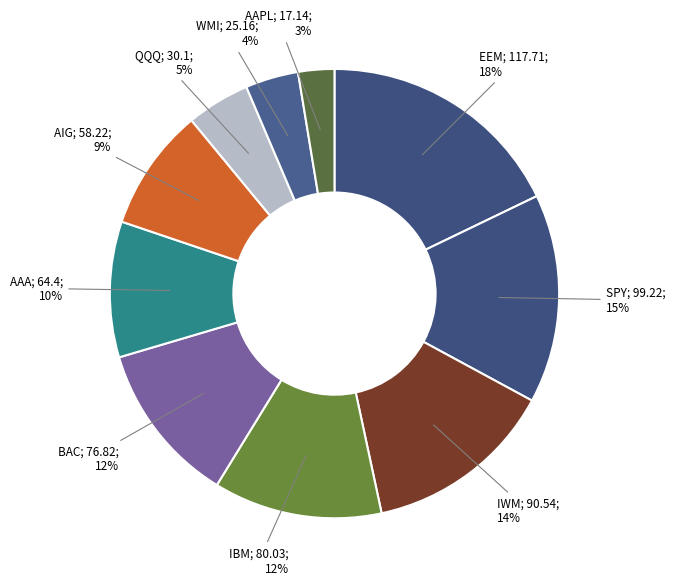

How many segments does this pie chart have?

10